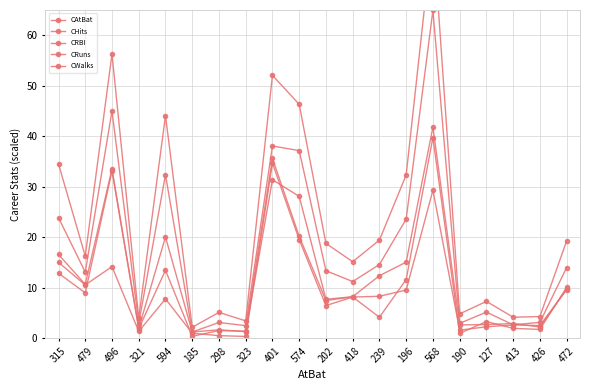

What are all the series names shown in the legend?

CAtBat, CHits, CRBI, CRuns, CWalks